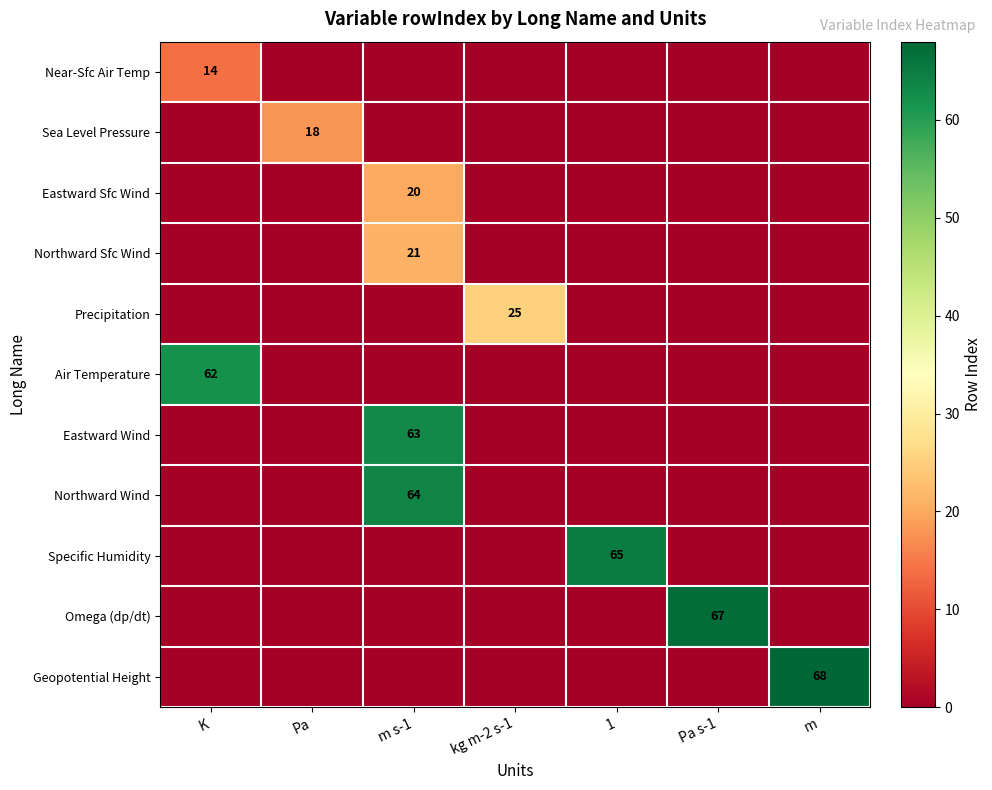

Which category has the lowest value across all series?

Pa